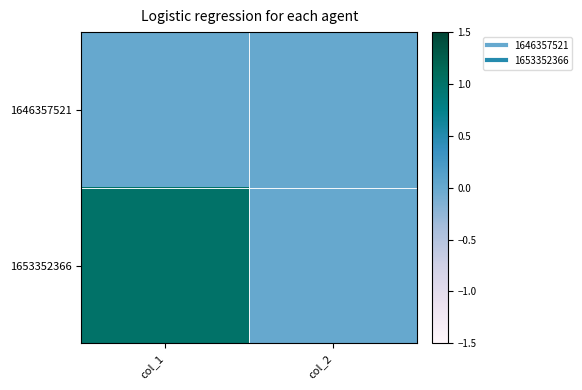

At how many categories does at least one series exceed 0?

1